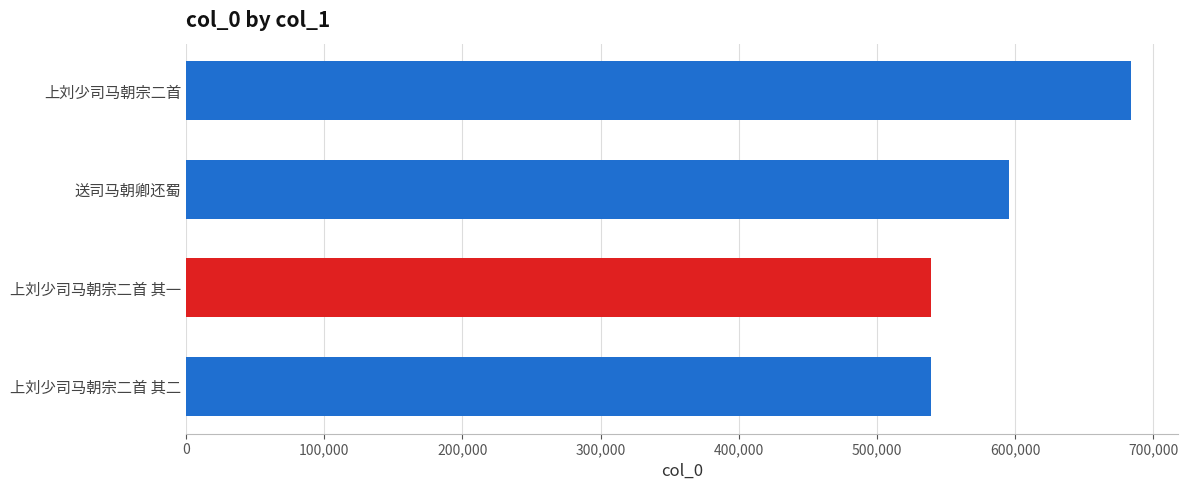

How many data points does each series have?

4